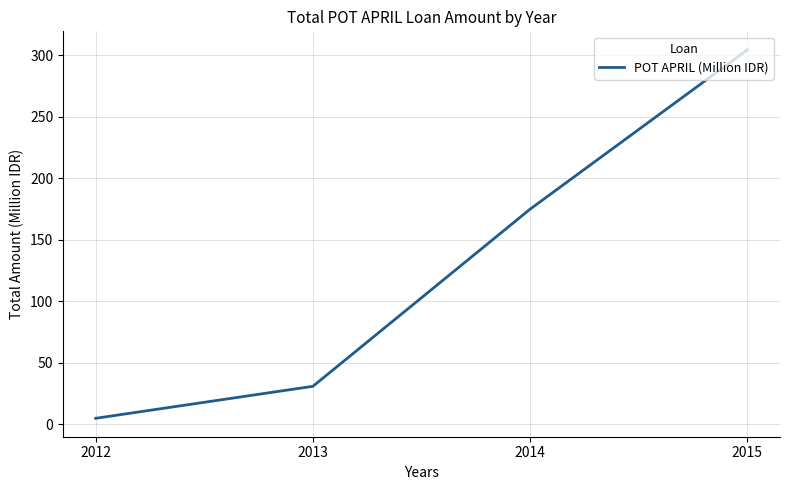

True or false: the data shows 7.0 at 2013.

False